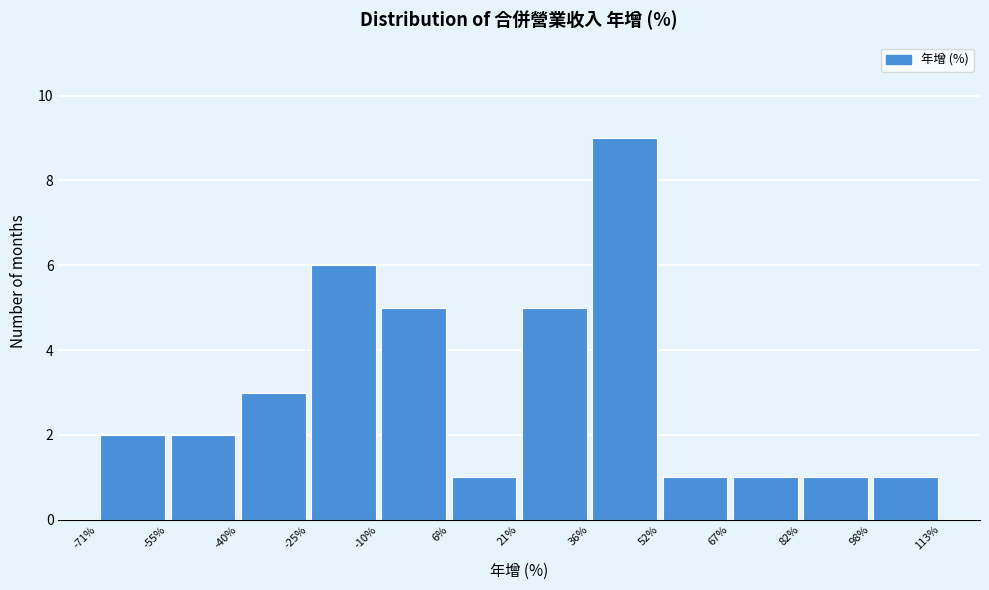

Reading left to right, transcribe this chart: for each bar, give the range it covers on the x-axis and its height. The values are not printed on the chart, so give them approximately, as read against the axis.

-71% to -55%: 2
-55% to -40%: 2
-40% to -25%: 3
-25% to -10%: 6
-10% to 6%: 5
6% to 21%: 1
21% to 36%: 5
36% to 52%: 9
52% to 67%: 1
67% to 82%: 1
82% to 98%: 1
98% to 113%: 1